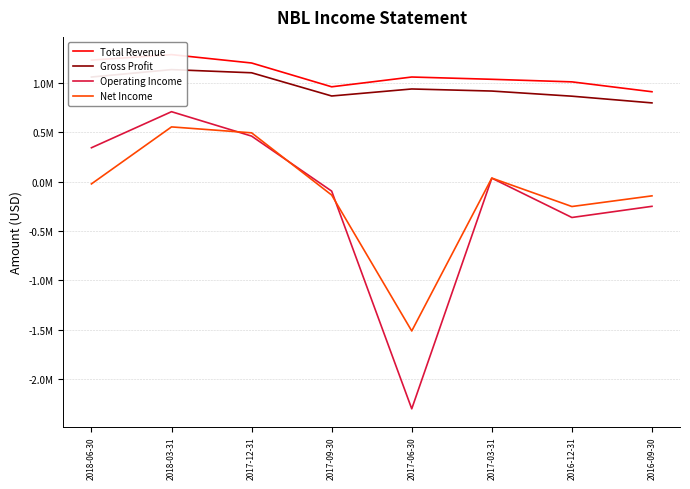

Count the number of data series in this chart.

4